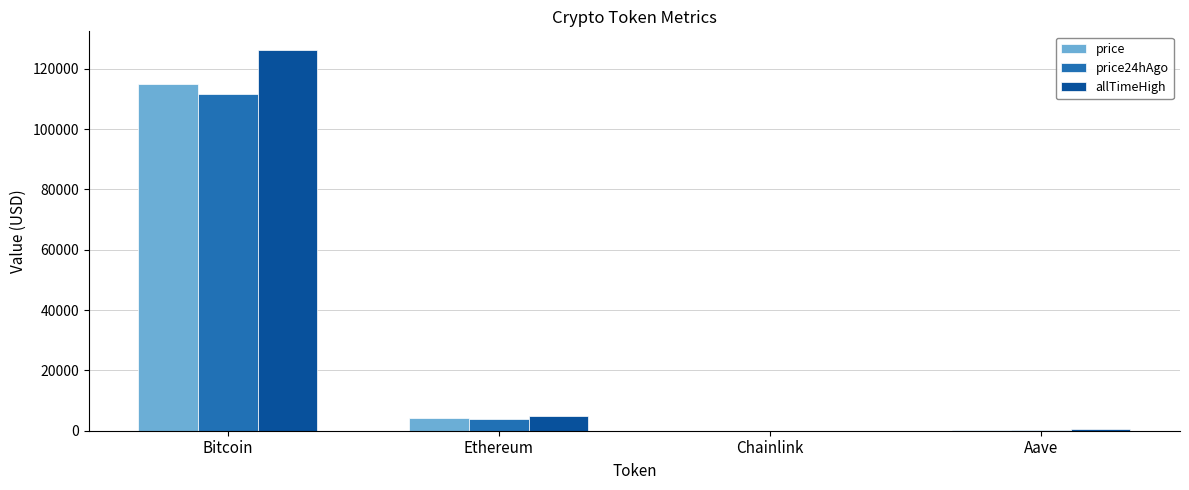

Is the value of price at Ethereum greater than the value of allTimeHigh at Aave?

Yes